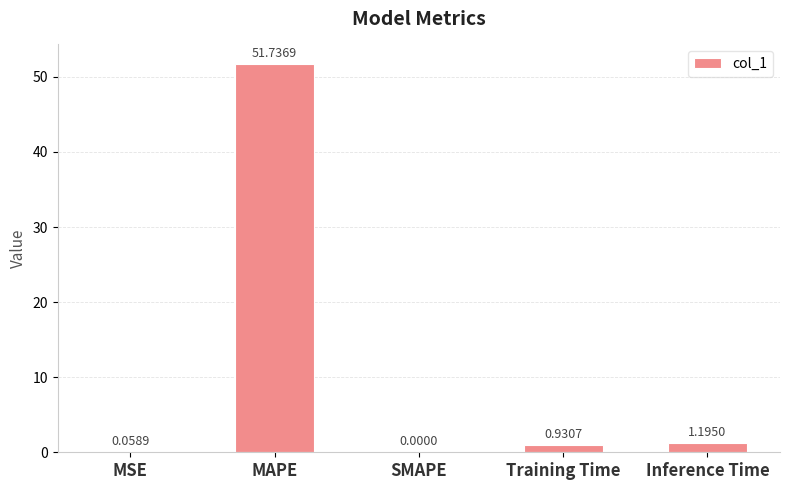

True or false: the data shows 92.0 at MAPE.

False